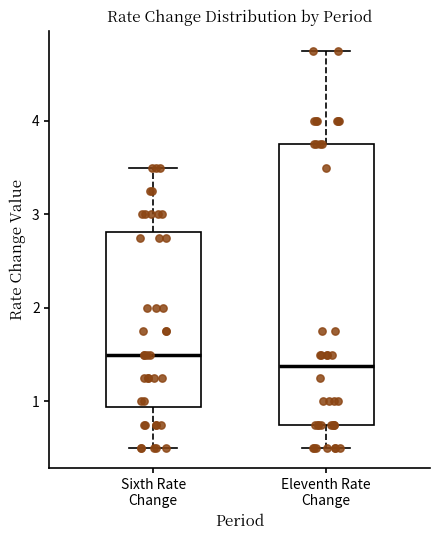

Where is the upper edge of the box for Sixth Rate Change on the y-axis? The values are not printed on the chart, so give them approximately, as read against the axis.

2.8